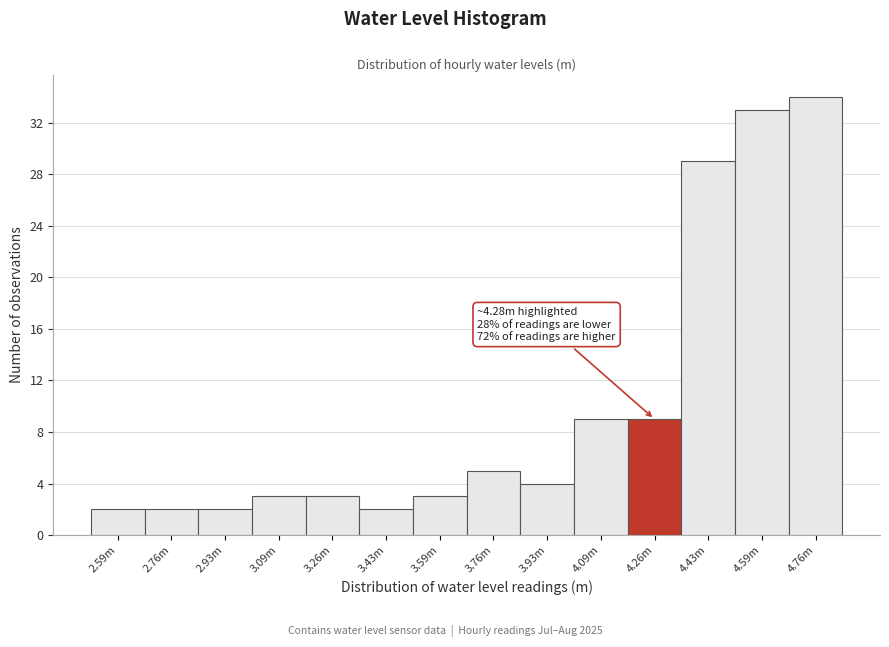

Reading left to right, transcribe all the data shown in this chart.

2.59m=2	2.76m=2	2.93m=2	3.09m=3	3.26m=3	3.43m=2	3.59m=3	3.76m=5	3.93m=4	4.09m=9	4.26m=9	4.43m=29	4.59m=33	4.76m=34